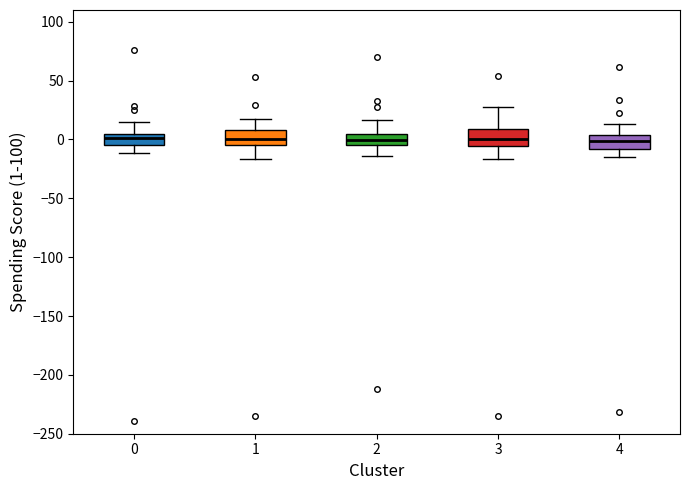

Reading left to right, transcribe this box plot: for each box, give where its median line is, the range the box spans, and where its two whiskers end, as read against the y-axis. The values are not printed on the chart, so give them approximately, as read against the axis.

0: median 0, box -5 to 5, whiskers -10 to 15
1: median 0, box -5 to 10, whiskers -15 to 20
2: median 0, box -5 to 5, whiskers -15 to 15
3: median 0, box -5 to 10, whiskers -15 to 30
4: median 0, box -10 to 5, whiskers -15 to 15